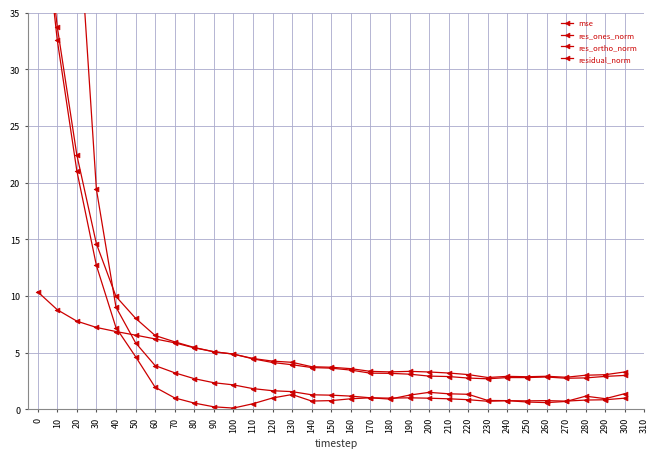

What is the sum of the res_ortho_norm values at 270 and 240?

5.6